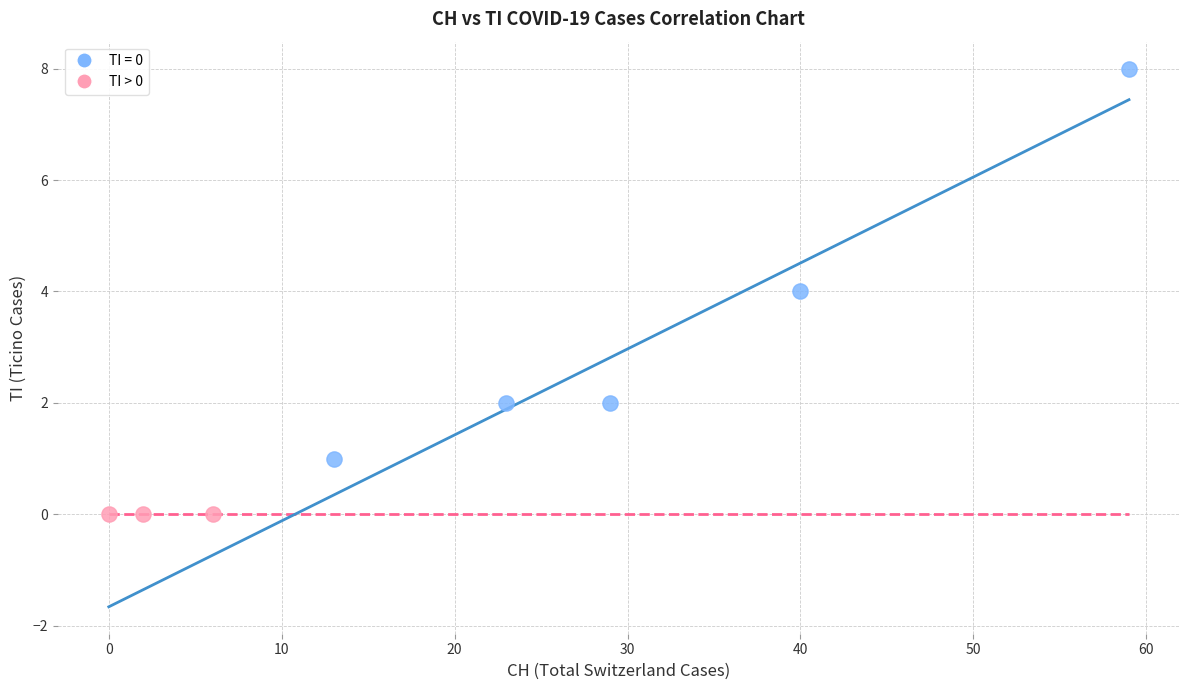

Which series reaches the maximum Y coordinate?

TI > 0